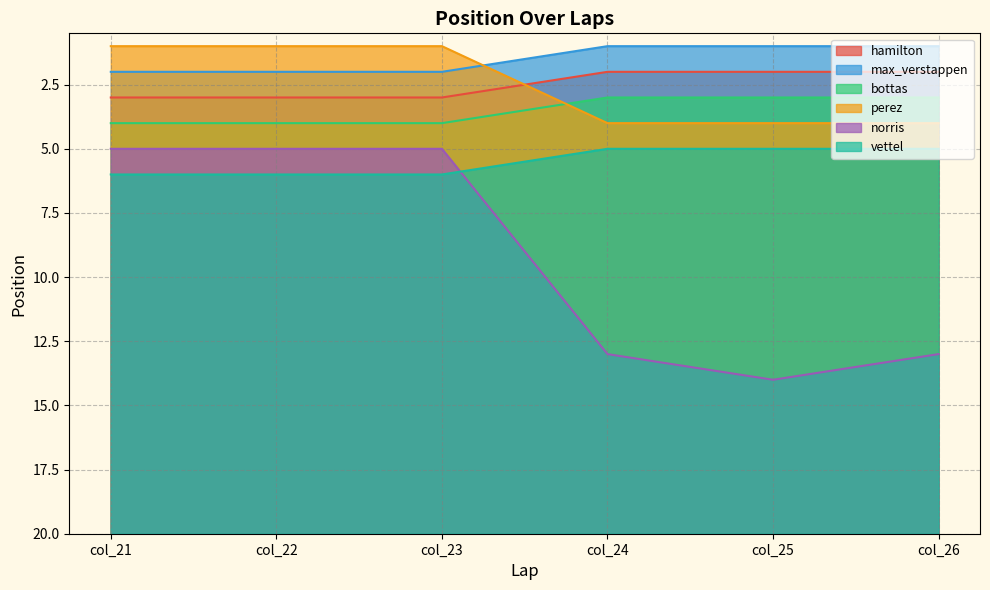

Between col_25 and col_22, which is larger?

col_22